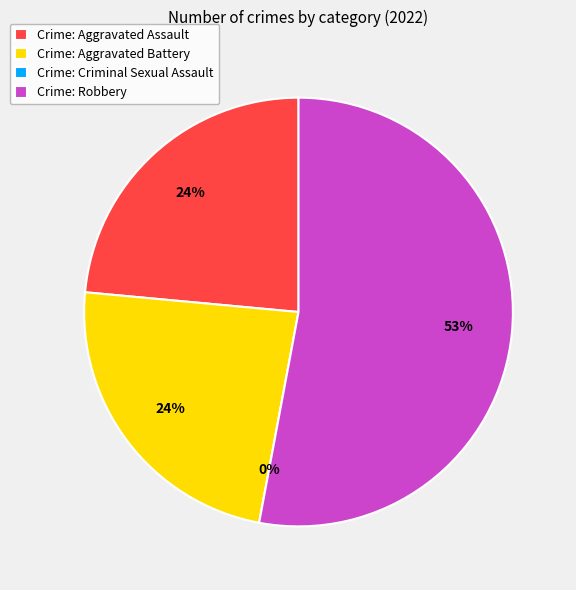

Which slice is the largest?

Robbery